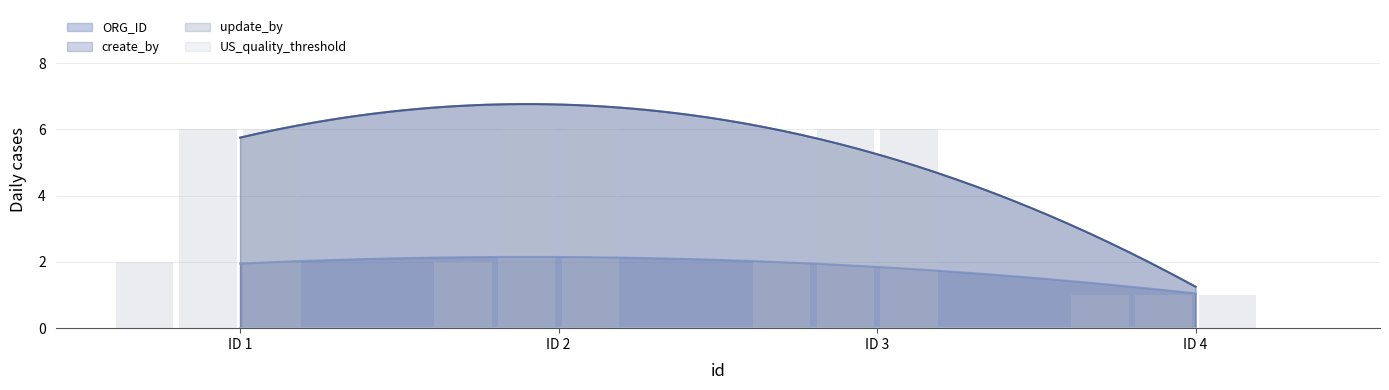

How many data points does each series have?

4